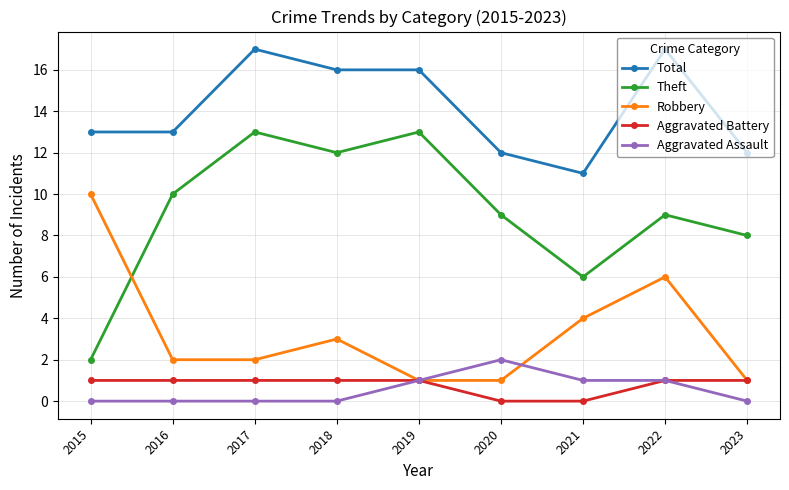

Reading left to right, extract all data points from this chart.

Total: 2015=13	2016=13	2017=17	2018=16	2019=16	2020=12	2021=11	2022=17	2023=12
Theft: 2015=2	2016=10	2017=13	2018=12	2019=13	2020=9	2021=6	2022=9	2023=8
Robbery: 2015=10	2016=2	2017=2	2018=3	2019=1	2020=1	2021=4	2022=6	2023=1
Aggravated Battery: 2015=1	2016=1	2017=1	2018=1	2019=1	2020=0	2021=0	2022=1	2023=1
Aggravated Assault: 2015=0	2016=0	2017=0	2018=0	2019=1	2020=2	2021=1	2022=1	2023=0